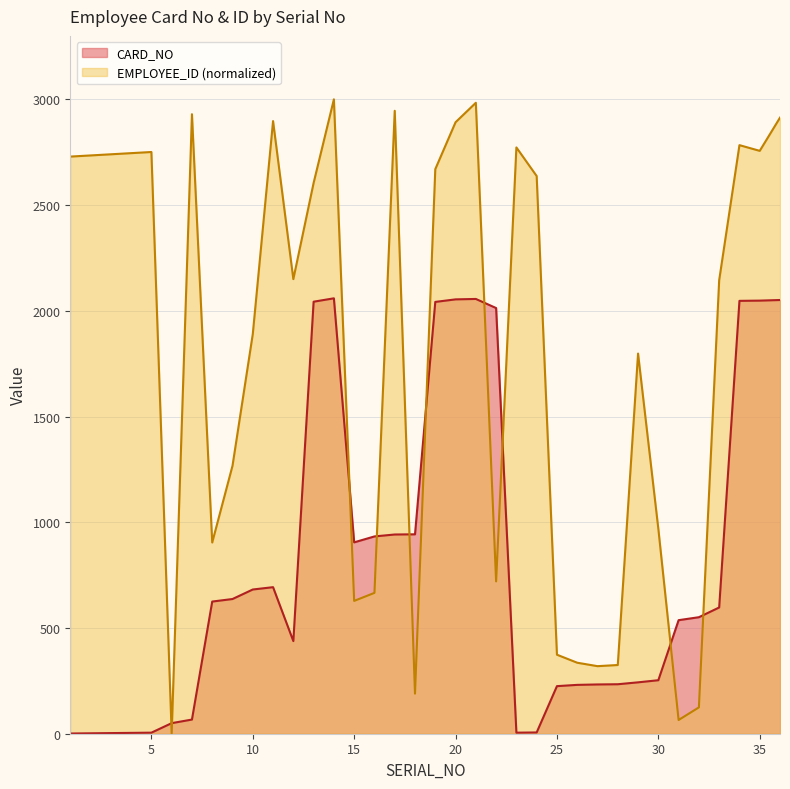

How many lines are shown in the chart?

2